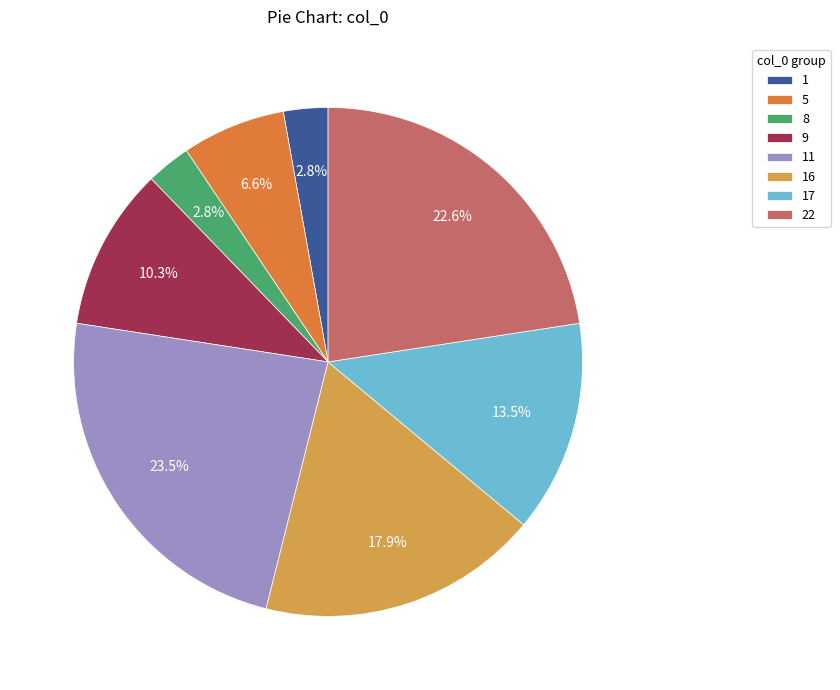

To the nearest percent, what is the combined percentage of 22 and 11?

46%